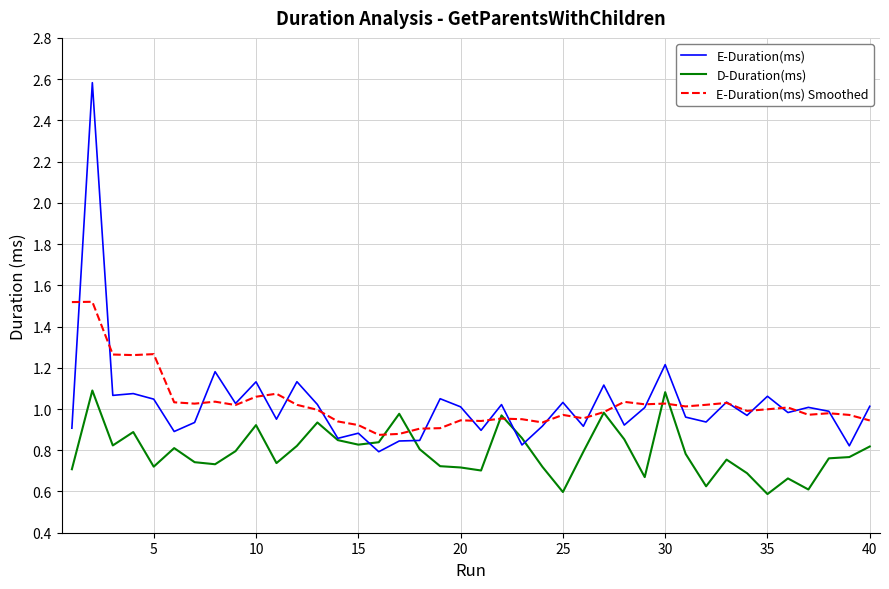

List the series in order of their peak value, lowest first.

D-Duration(ms), E-Duration(ms) Smoothed, E-Duration(ms)